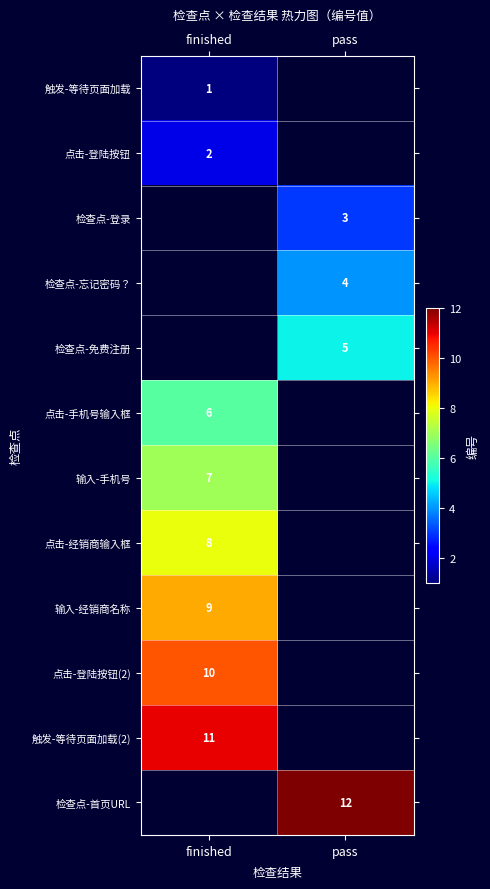

Which category has the highest value across all series?

pass